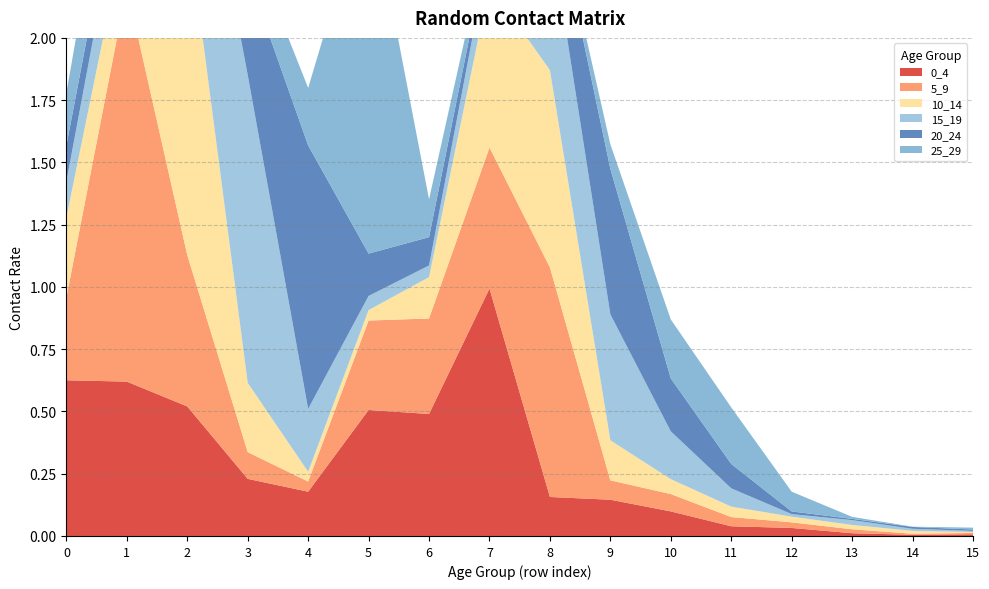

Reading right to left, transcribe all the data shown in this chart.

0_4: 0.0	0.0	0.0	0.0	0.0	0.1	0.1	0.2	1.0	0.5	0.5	0.2	0.2	0.5	0.6	0.6
5_9: 0.0	0.0	0.0	0.0	0.0	0.1	0.1	0.9	0.6	0.4	0.4	0.0	0.1	0.6	1.6	0.3
10_14: 0.0	0.0	0.0	0.0	0.0	0.1	0.2	0.8	0.7	0.2	0.0	0.0	0.3	1.3	0.3	0.3
15_19: 0.0	0.0	0.0	0.0	0.1	0.2	0.5	0.6	0.1	0.0	0.1	0.3	1.2	0.7	0.3	0.1
20_24: 0.0	0.0	0.0	0.0	0.1	0.2	0.6	0.2	0.0	0.1	0.2	1.1	0.4	0.2	0.1	0.1
25_29: 0.0	0.0	0.0	0.1	0.2	0.2	0.1	0.0	0.0	0.2	1.5	0.2	0.2	0.1	0.3	0.2